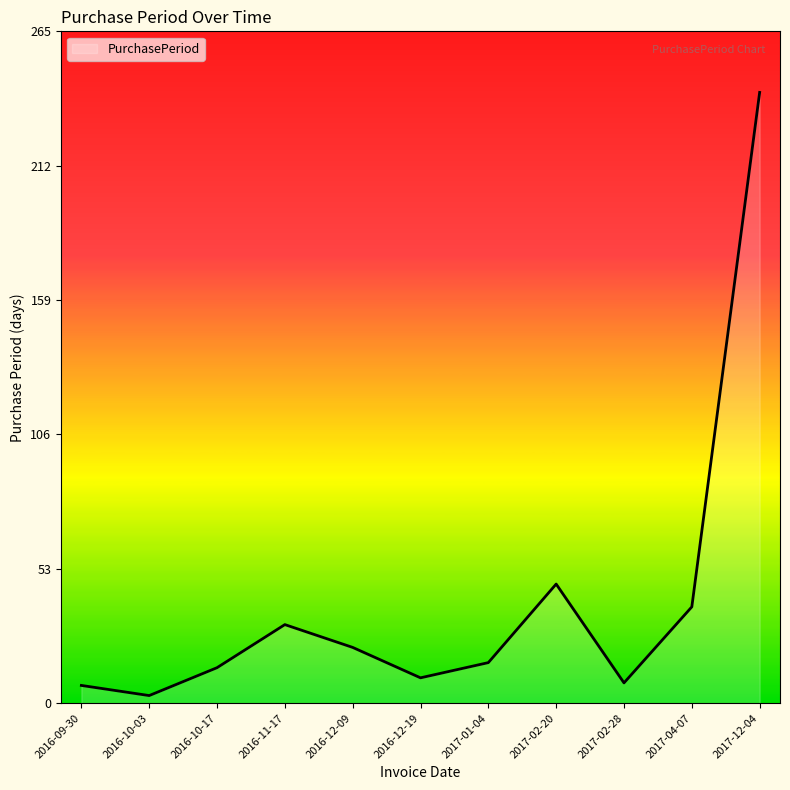

What position from the left is 2016-12-19?

6